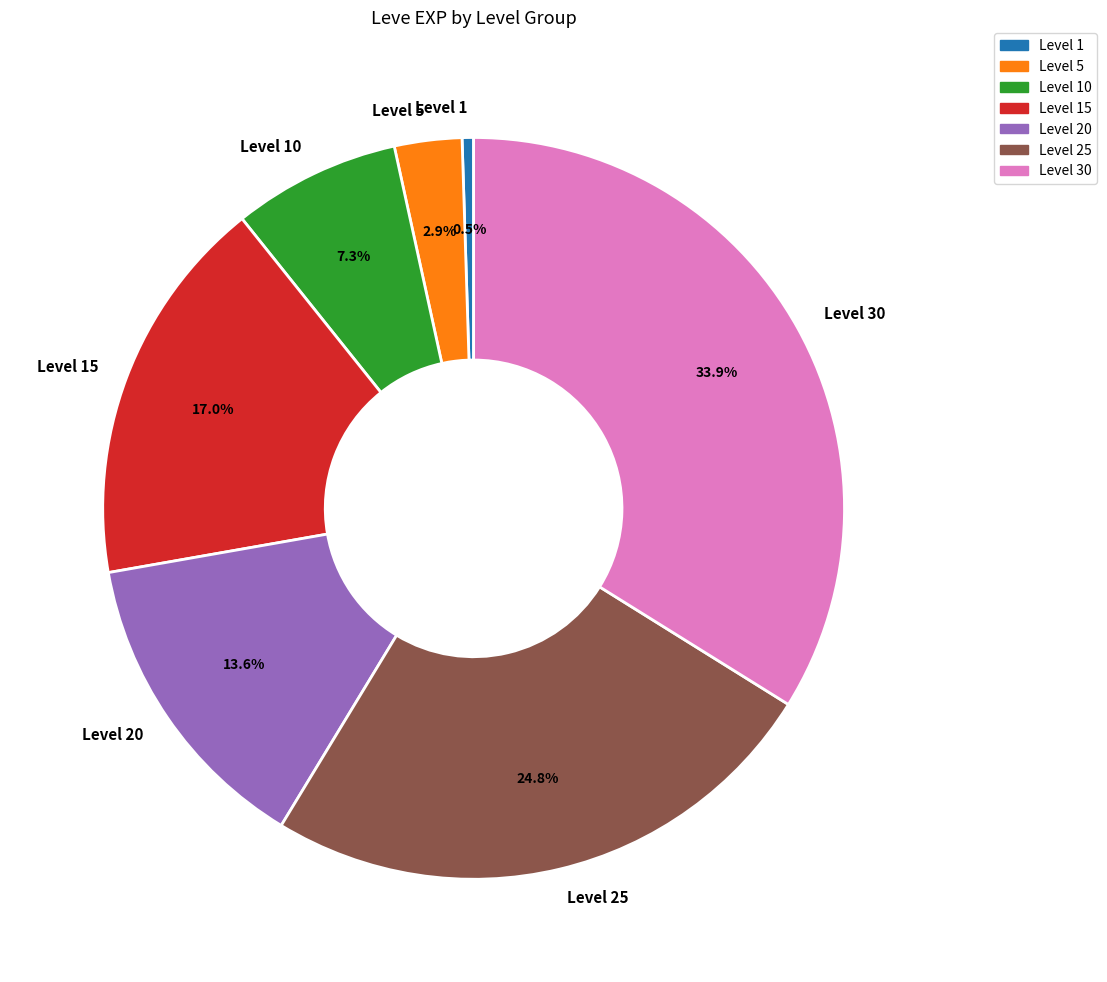

Which has a higher value, Level 25 or Level 30?

Level 30